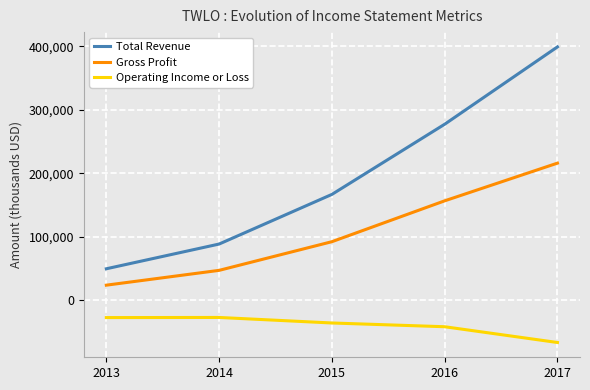

At how many categories does at least one series exceed 353084?

1